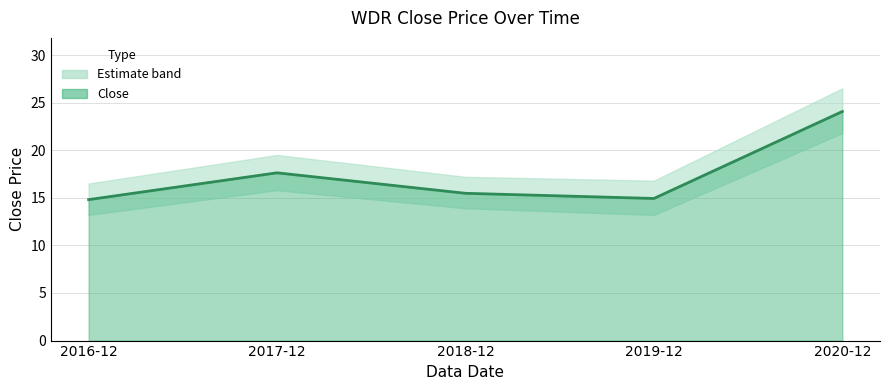

Reading left to right, extract all data points from this chart.

14.8	17.6	15.5	14.9	24.1